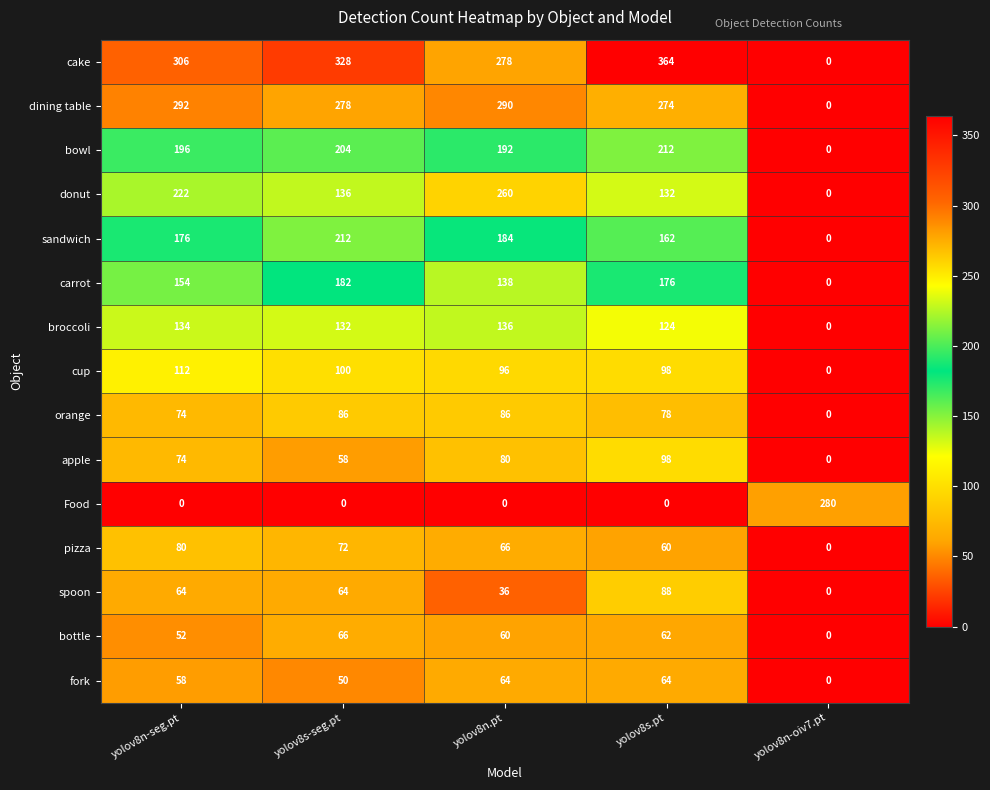

Where is donut nearest to the value 130?

yolov8s.pt